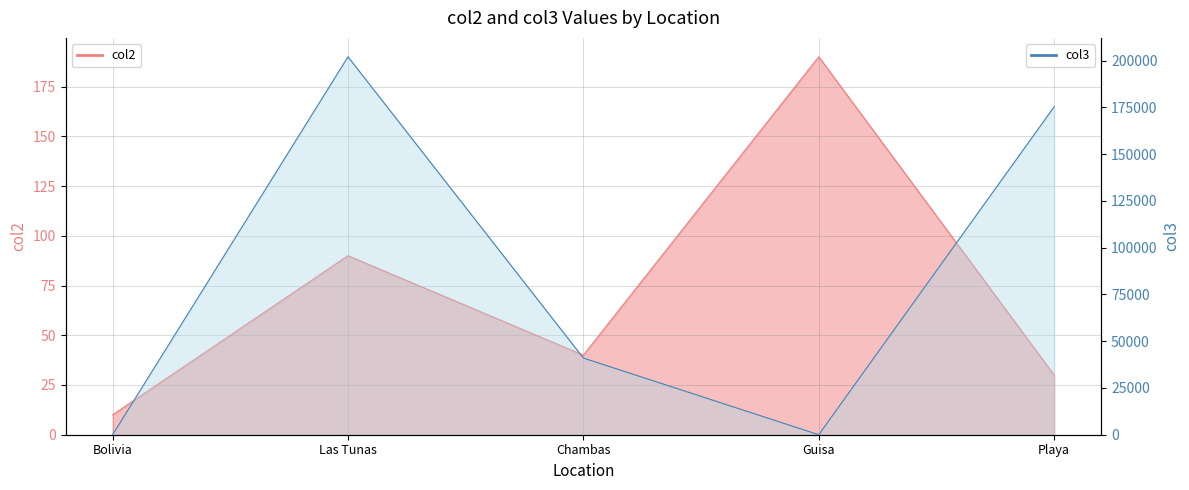

How many values in col3 are above zero?

3